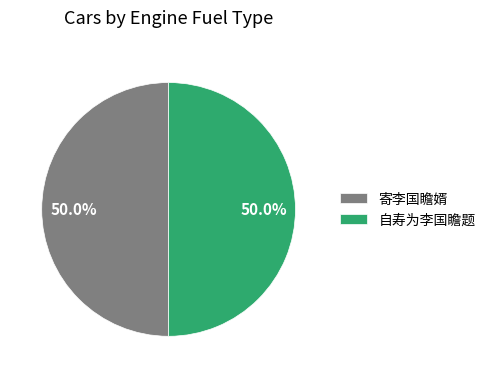

Combined, do 自寿为李国瞻题 and 寄李国瞻婿 account for over 50%?

Yes